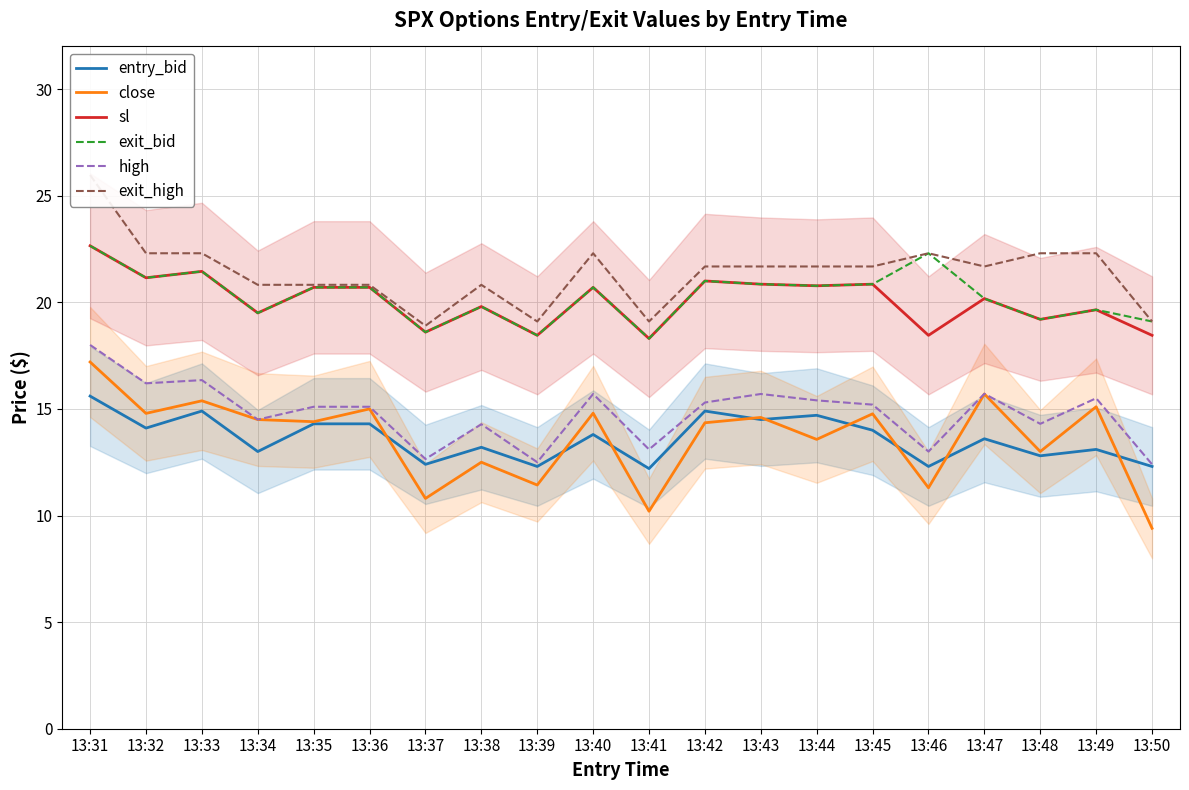

True or false: sl and exit_bid intersect in this chart.

False